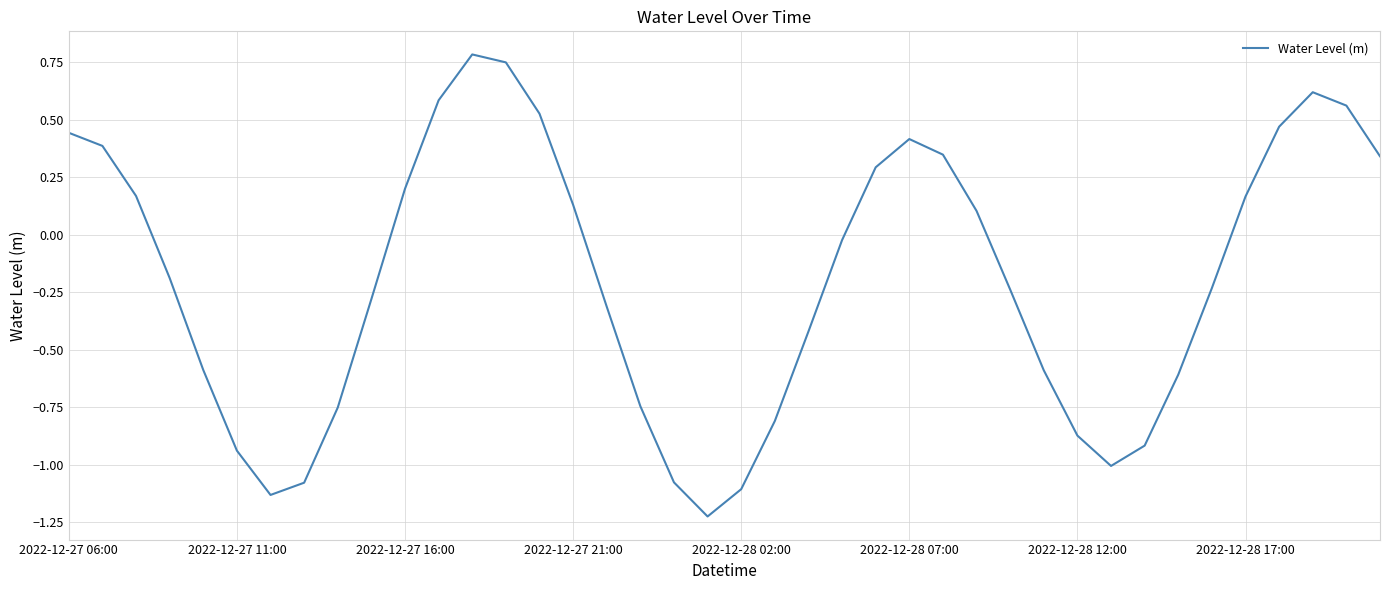

What is the difference between the maximum and minimum values?

2.0